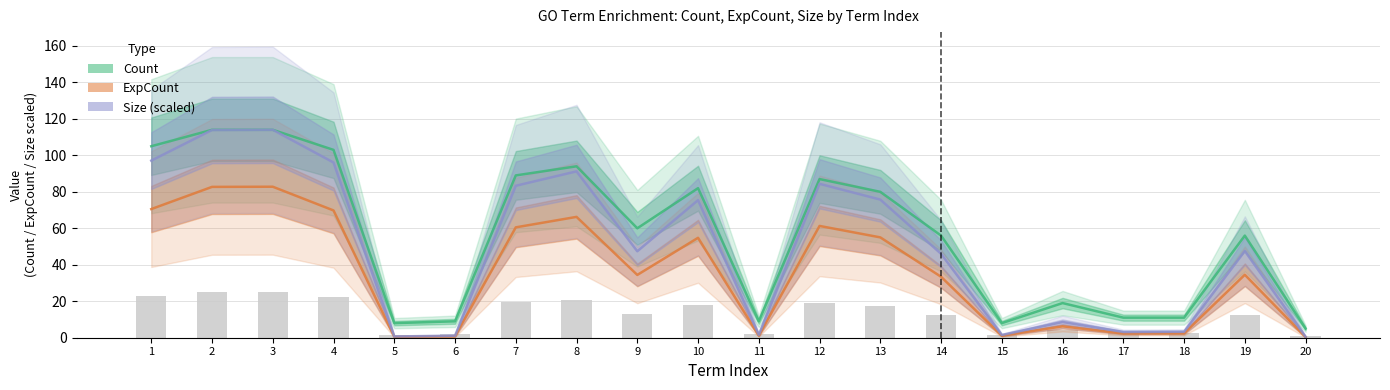

At how many categories does at least one series exceed 98?

4